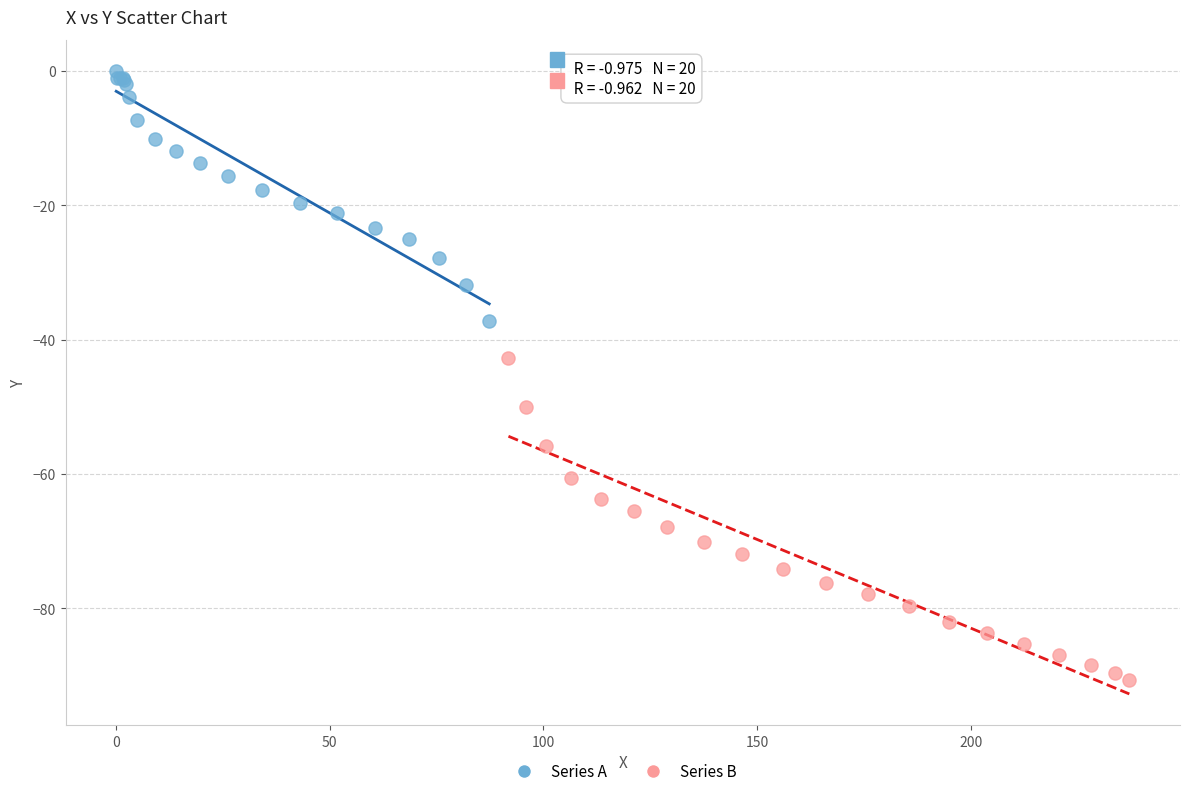

Which series has the widest spread of Y values?

Series B